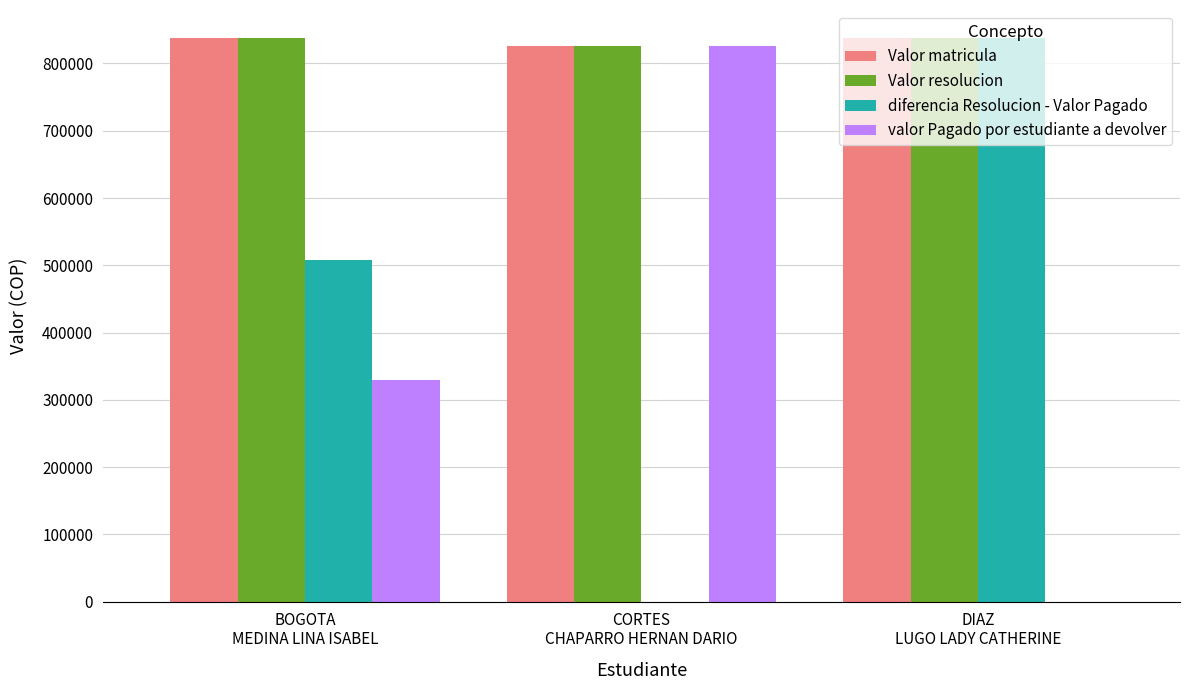

Reading left to right, what are all the values shown in this chart?

Valor matricula: BOGOTA
MEDINA LINA ISABEL=837524	CORTES
CHAPARRO HERNAN DARIO=825300	DIAZ
LUGO LADY CATHERINE=837524
Valor resolucion: BOGOTA
MEDINA LINA ISABEL=837524	CORTES
CHAPARRO HERNAN DARIO=825300	DIAZ
LUGO LADY CATHERINE=837524
diferencia Resolucion - Valor Pagado: BOGOTA
MEDINA LINA ISABEL=507404	CORTES
CHAPARRO HERNAN DARIO=0	DIAZ
LUGO LADY CATHERINE=837524
valor Pagado por estudiante a devolver: BOGOTA
MEDINA LINA ISABEL=330120	CORTES
CHAPARRO HERNAN DARIO=825300	DIAZ
LUGO LADY CATHERINE=0